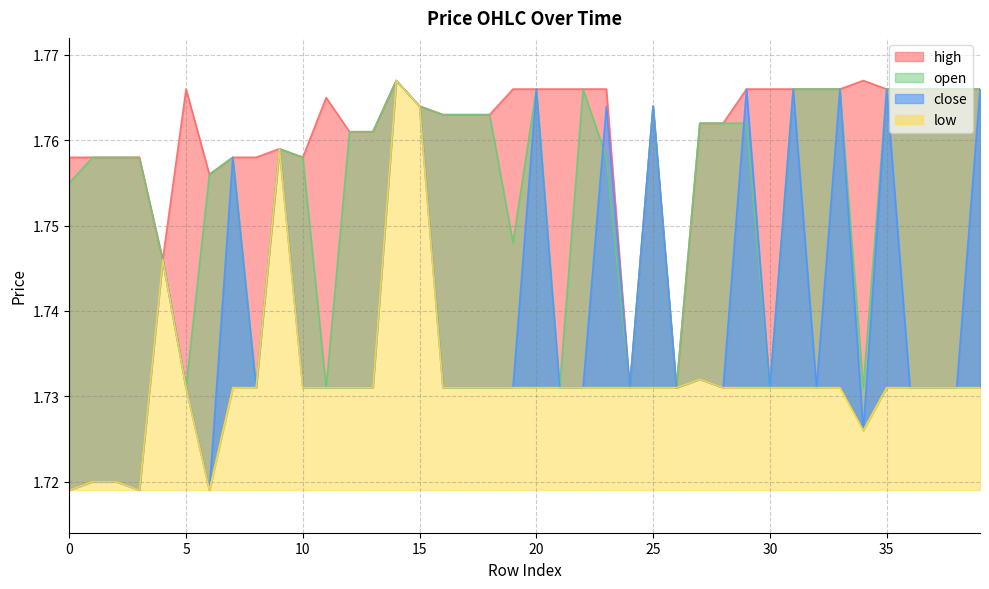

Reading right to left, extract all data points from this chart.

high: 1.8	1.8	1.8	1.8	1.8	1.8	1.8	1.8	1.8	1.8	1.8	1.8	1.8	1.7	1.8	1.7	1.8	1.8	1.8	1.8	1.8	1.8	1.8	1.8	1.8	1.8	1.8	1.8	1.8	1.8	1.8	1.8	1.8	1.8	1.8	1.7	1.8	1.8	1.8	1.8
low: 1.7	1.7	1.7	1.7	1.7	1.7	1.7	1.7	1.7	1.7	1.7	1.7	1.7	1.7	1.7	1.7	1.7	1.7	1.7	1.7	1.7	1.7	1.7	1.7	1.8	1.8	1.7	1.7	1.7	1.7	1.8	1.7	1.7	1.7	1.7	1.7	1.7	1.7	1.7	1.7
open: 1.8	1.8	1.8	1.8	1.8	1.7	1.8	1.8	1.8	1.7	1.8	1.8	1.8	1.7	1.8	1.7	1.8	1.8	1.7	1.8	1.7	1.8	1.8	1.8	1.8	1.8	1.8	1.8	1.7	1.8	1.8	1.7	1.8	1.8	1.7	1.7	1.8	1.8	1.8	1.8
close: 1.8	1.7	1.7	1.7	1.8	1.7	1.8	1.7	1.8	1.7	1.8	1.7	1.7	1.7	1.8	1.7	1.8	1.7	1.7	1.8	1.7	1.7	1.7	1.7	1.8	1.8	1.7	1.7	1.7	1.7	1.8	1.7	1.8	1.7	1.7	1.7	1.7	1.7	1.7	1.7